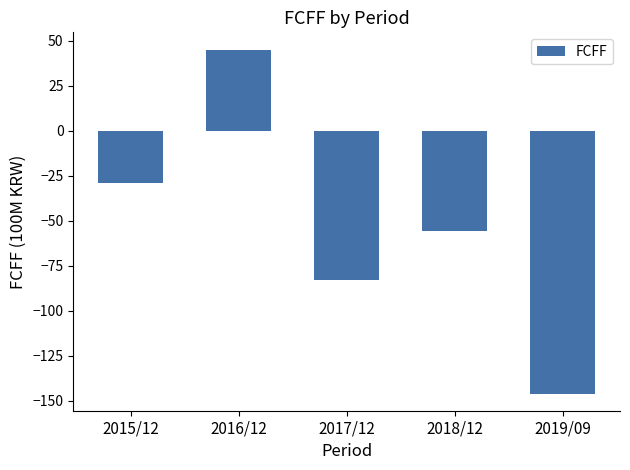

Rank the categories by value from highest to lowest.

2016/12, 2015/12, 2018/12, 2017/12, 2019/09